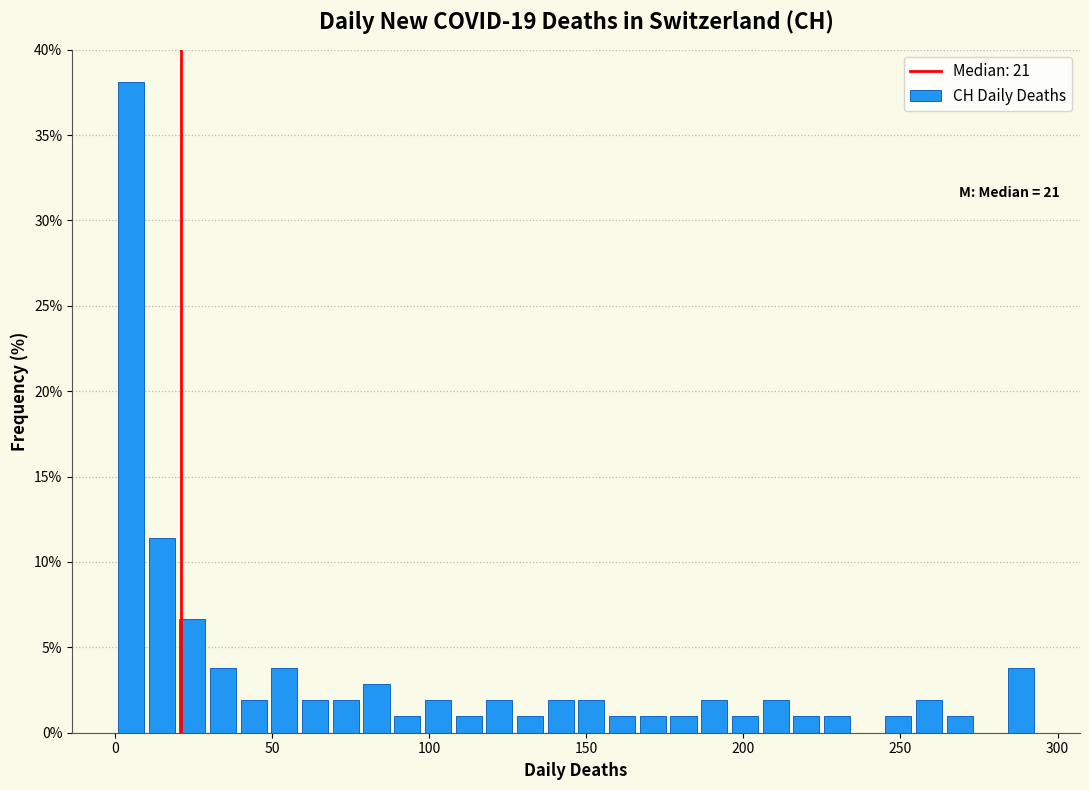

Around what value on the x-axis is the tallest bar? Give the approximate position of its centre, as read against the axis.

5